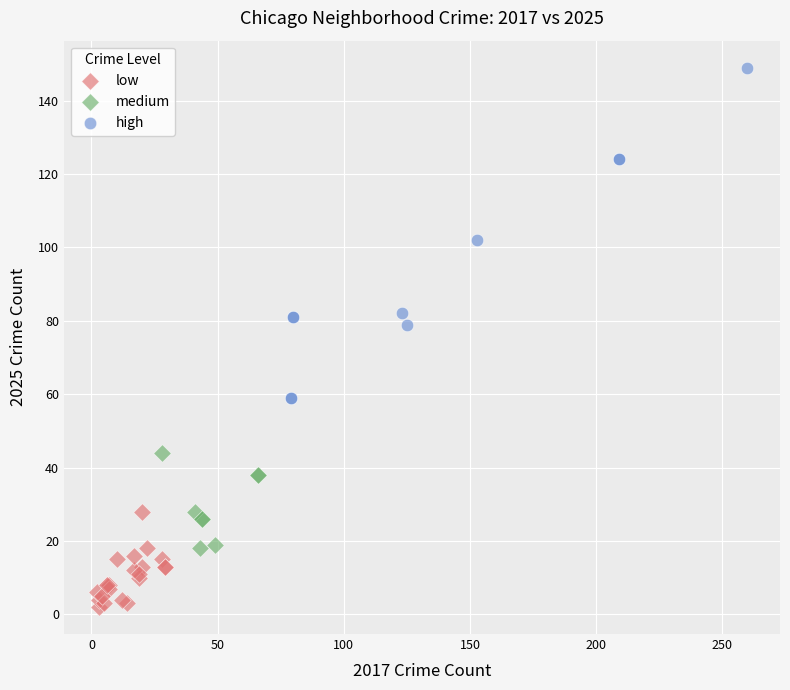

Which series contains the highest Y value?

high